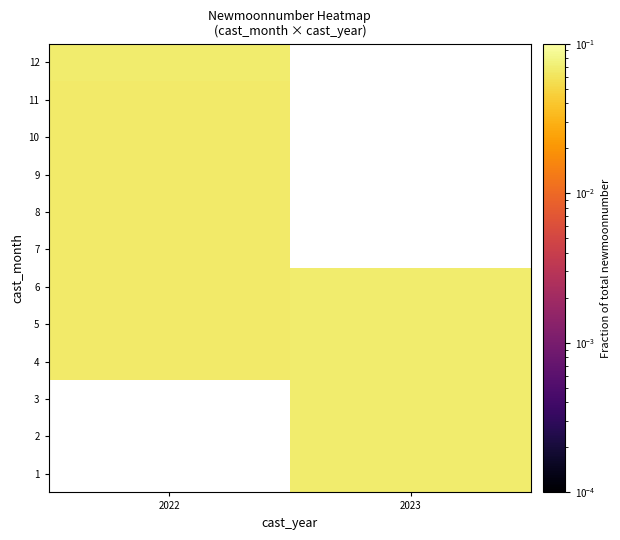

Rank the series by their average value, from highest to lowest.

6, 7, 8, 9, 10, 11, 12, 5, 1, 2, 3, 4